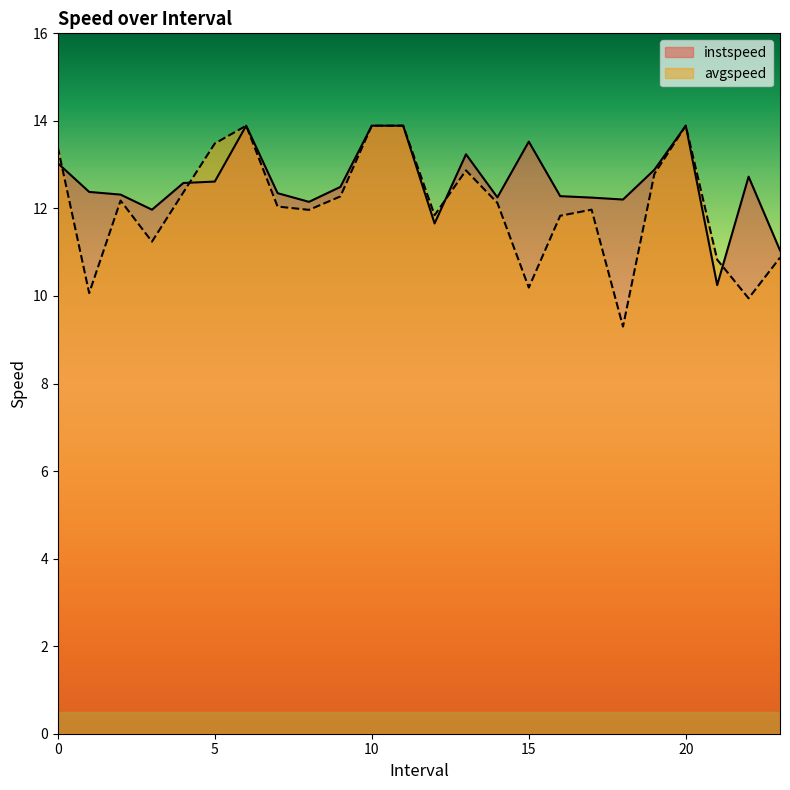

Reading left to right, what are all the values shown in this chart?

instspeed: 13.0	12.4	12.3	12.0	12.6	12.6	13.9	12.3	12.2	12.5	13.9	13.9	11.7	13.2	12.3	13.5	12.3	12.2	12.2	12.9	13.9	10.2	12.7	11.0
avgspeed: 13.4	10.1	12.2	11.2	12.4	13.5	13.9	12.0	12.0	12.3	13.9	13.9	11.8	12.9	12.1	10.2	11.8	12.0	9.3	12.8	13.9	10.8	9.9	10.9